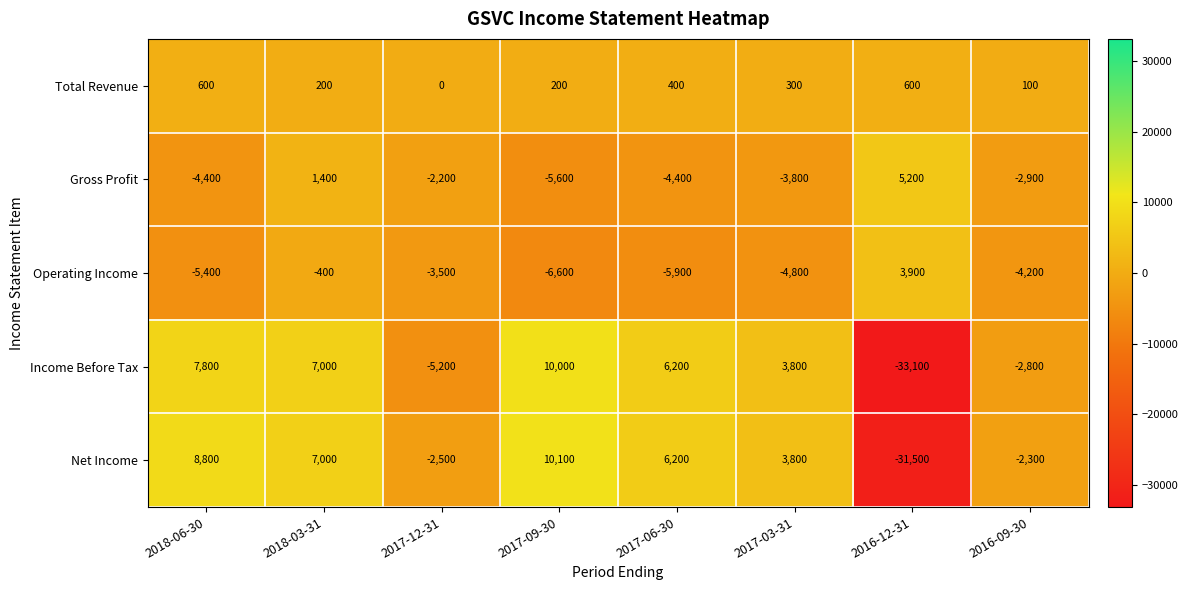

At 2017-09-30, list the series in order from smallest to largest.

Operating Income, Gross Profit, Total Revenue, Income Before Tax, Net Income